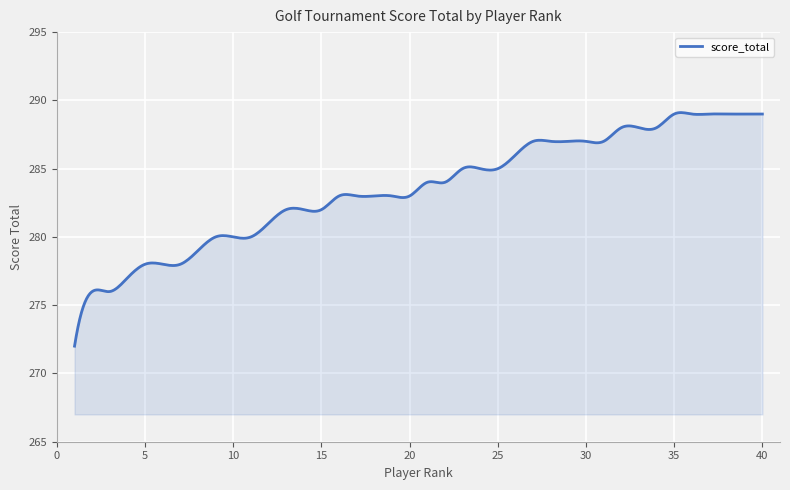

What is the greatest value displayed?

289.1